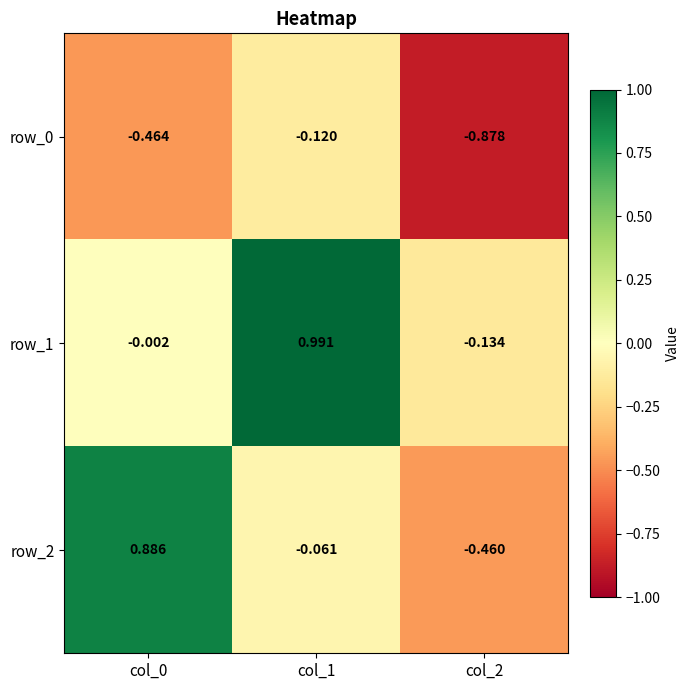

At which category is the sum across all series the highest?

col_1